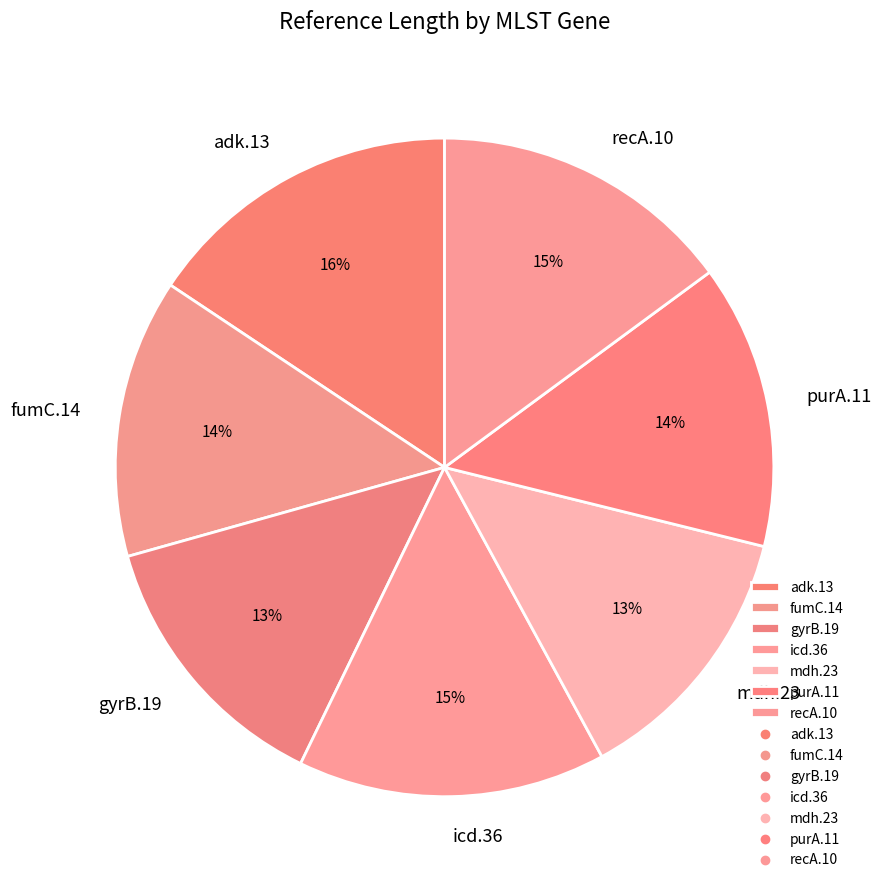

Does adk.13 account for over 50% of the chart?

No